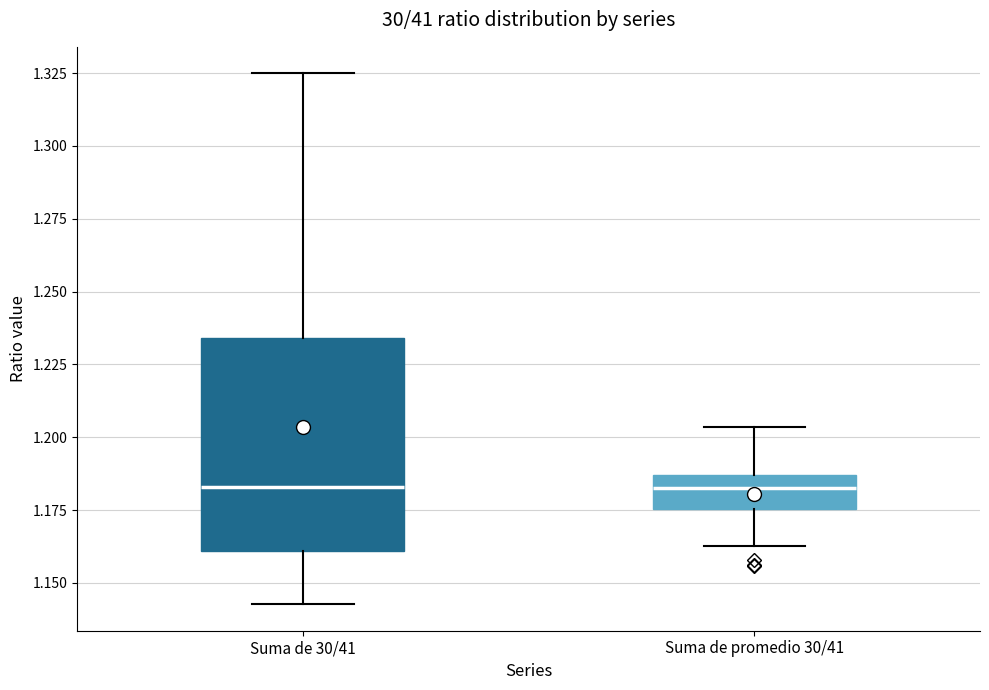

Which box is the tallest, from its lower edge to its upper edge?

Suma de 30/41